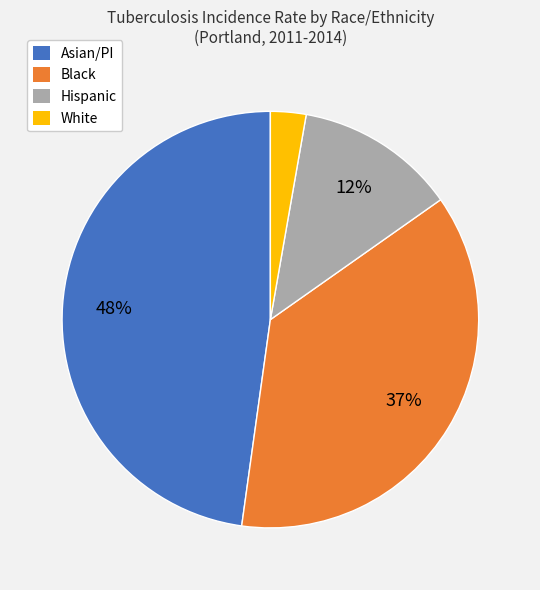

Which has a higher value, White or Black?

Black